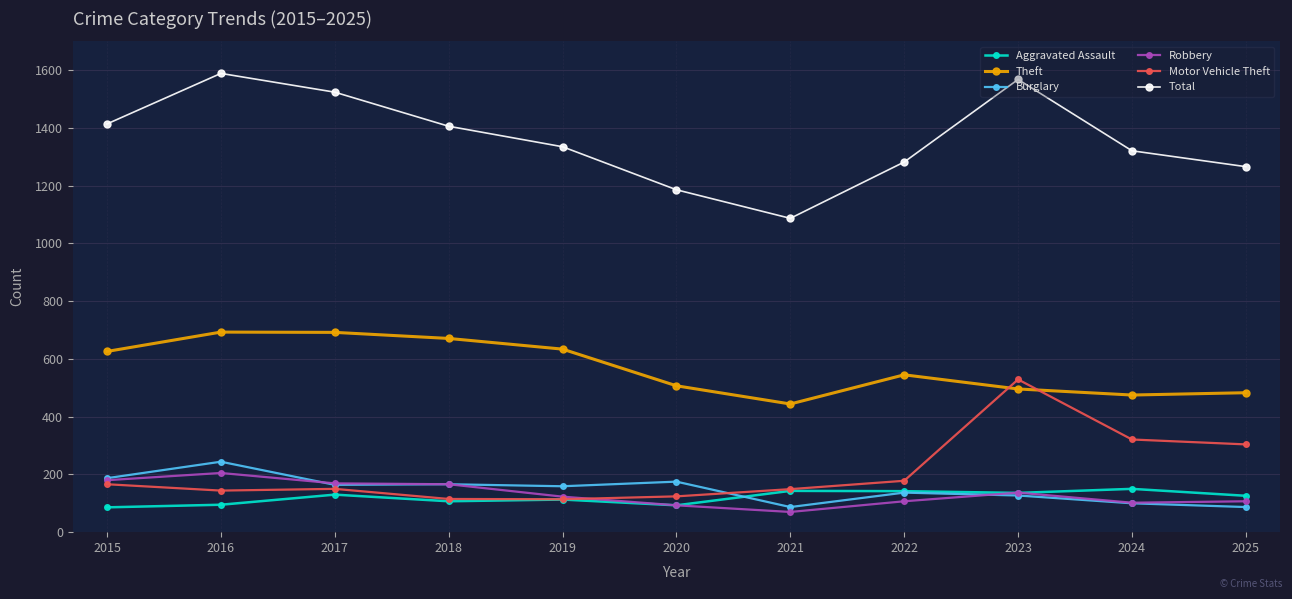

What are all the series names shown in the legend?

Aggravated Assault, Theft, Burglary, Robbery, Motor Vehicle Theft, Total